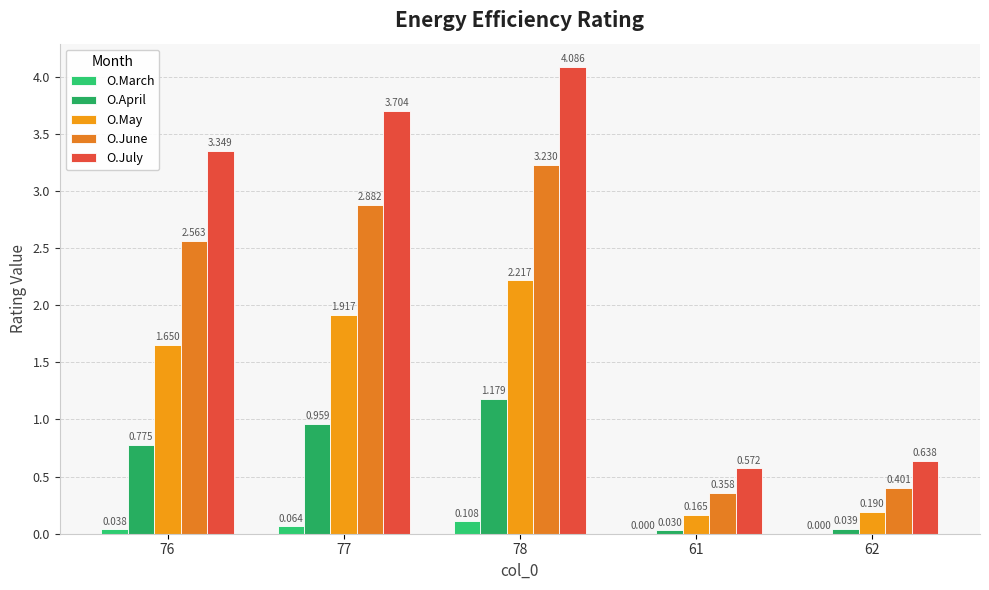

Count the number of data series in this chart.

5